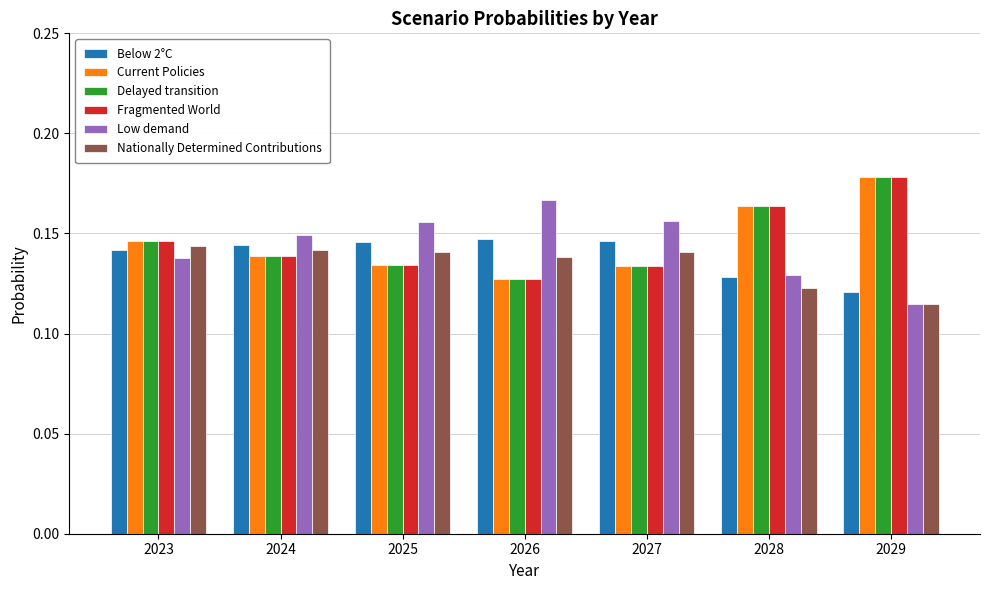

Which category has the lowest value across all series?

2029